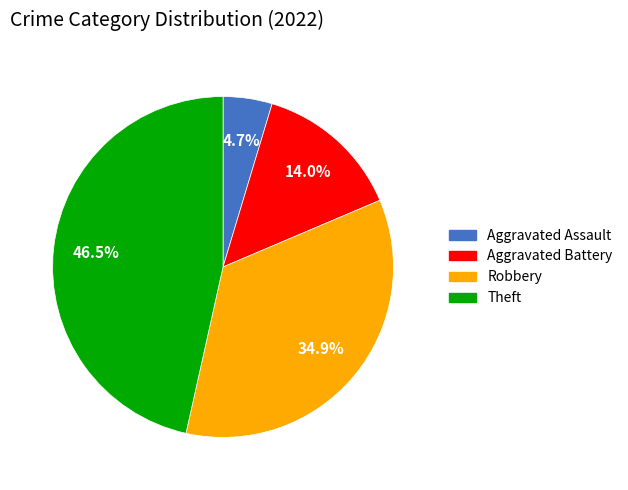

To the nearest percent, what percentage of the pie is Robbery?

35%